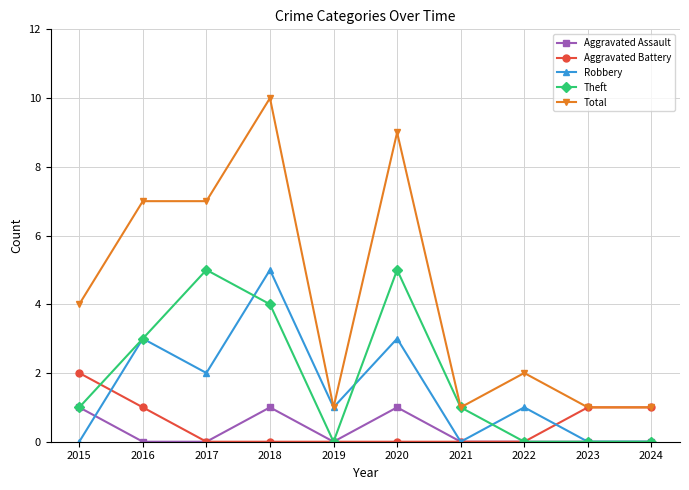

Which series changed the most between 2020 and 2021?

Total